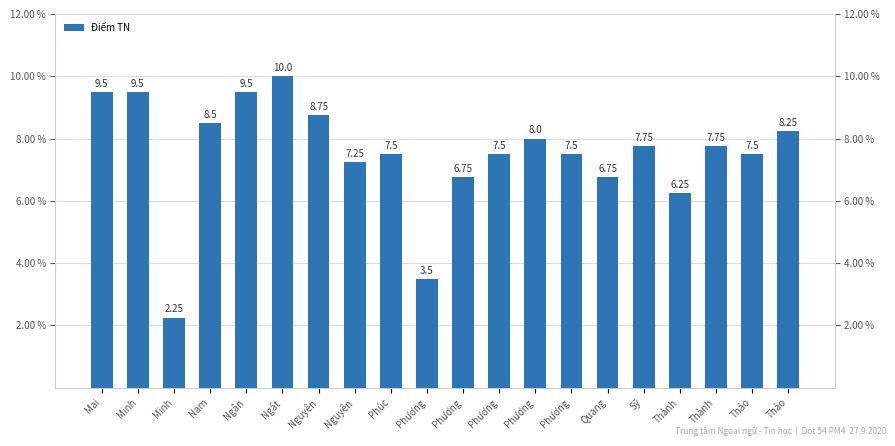

Approximately how many times larger is the value at Mai compared to Phương?

1.4